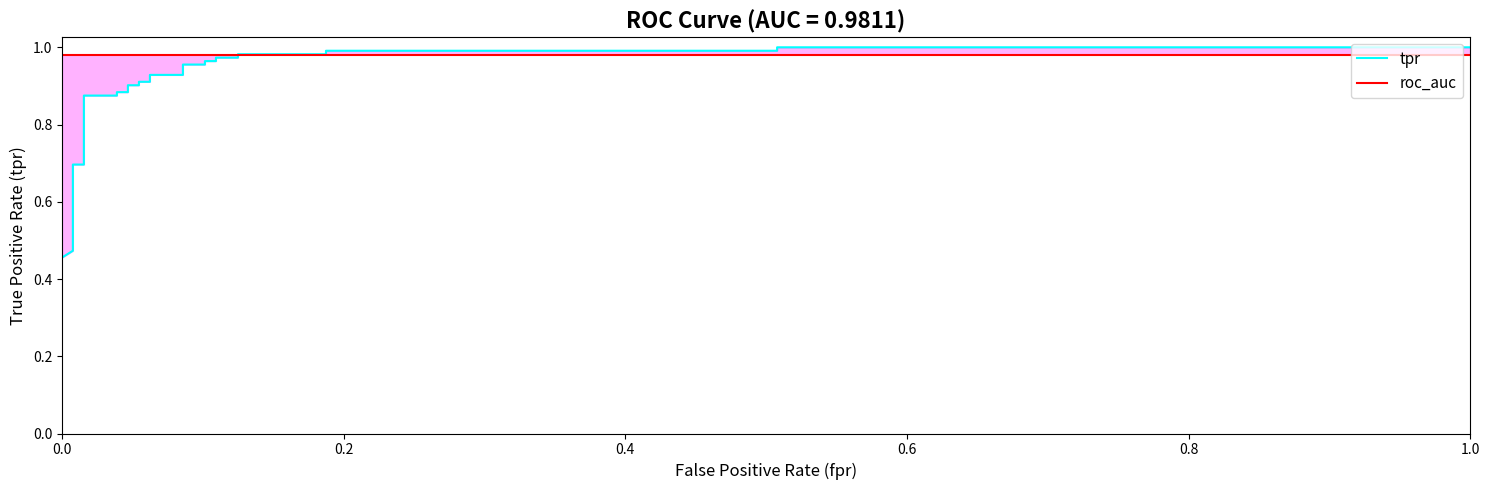

Read the roc_auc value at 0.0.

1.0